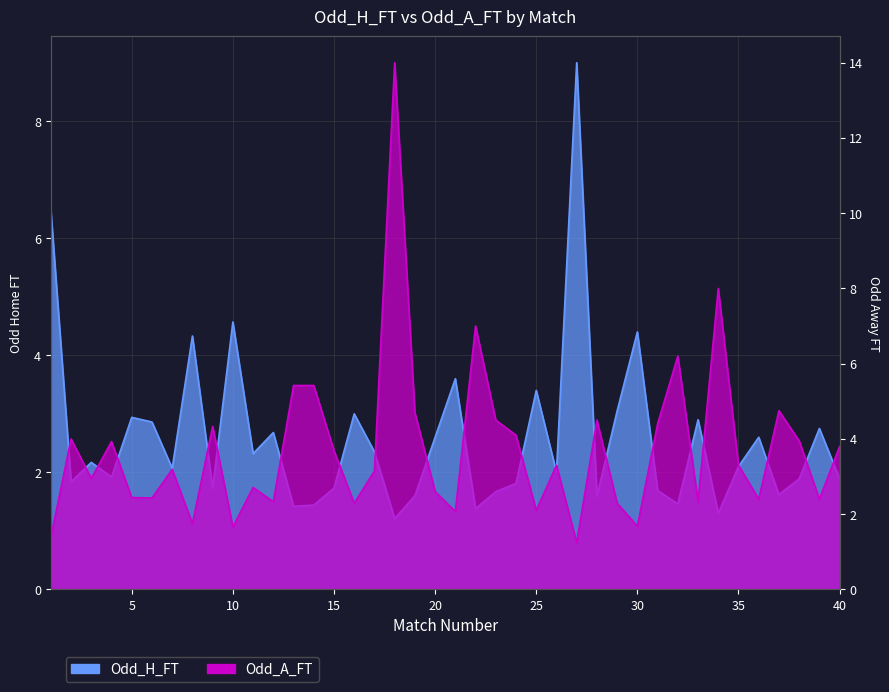

After their last crossing, which series has the higher values: Odd_H_FT or Odd_A_FT?

Odd_A_FT